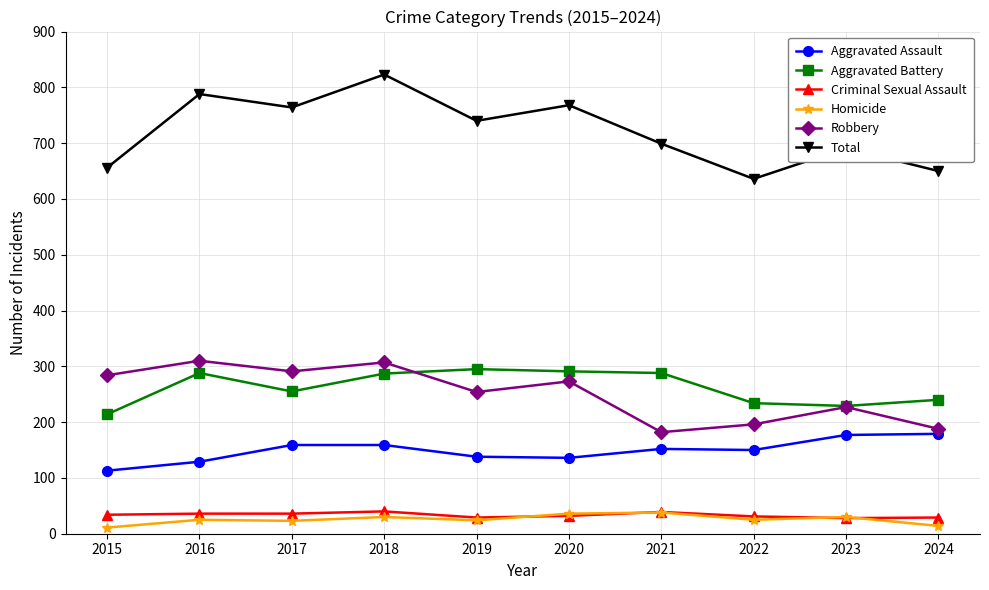

What is the difference between the Robbery values at 2017 and 2021?

109